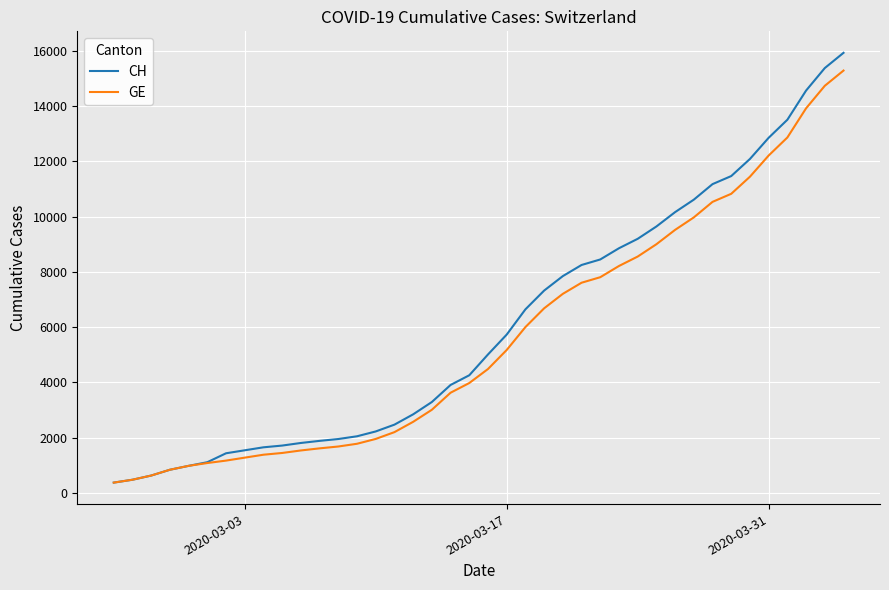

Which series has the largest range (max minus min)?

CH